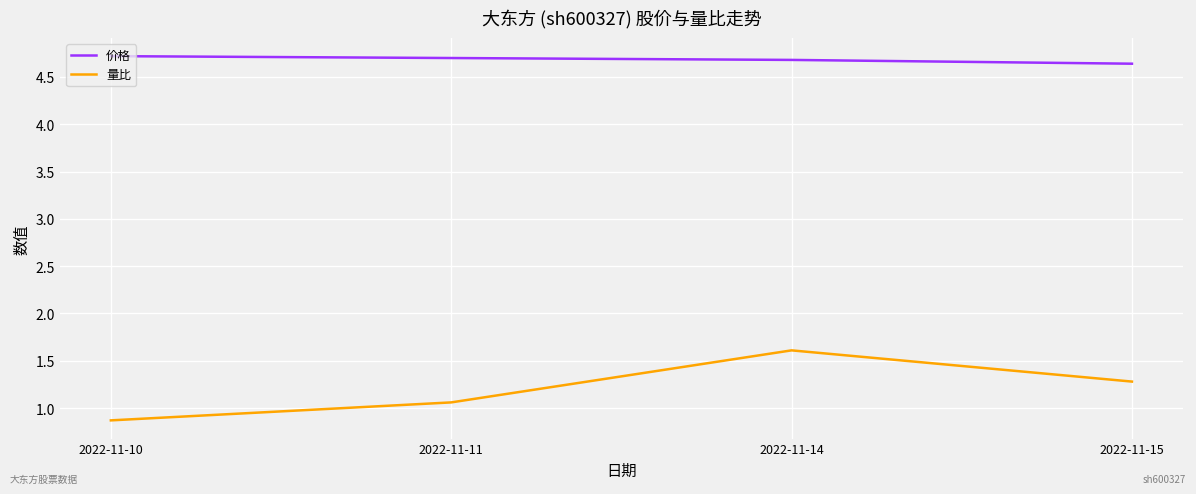

How many lines are shown in the chart?

2